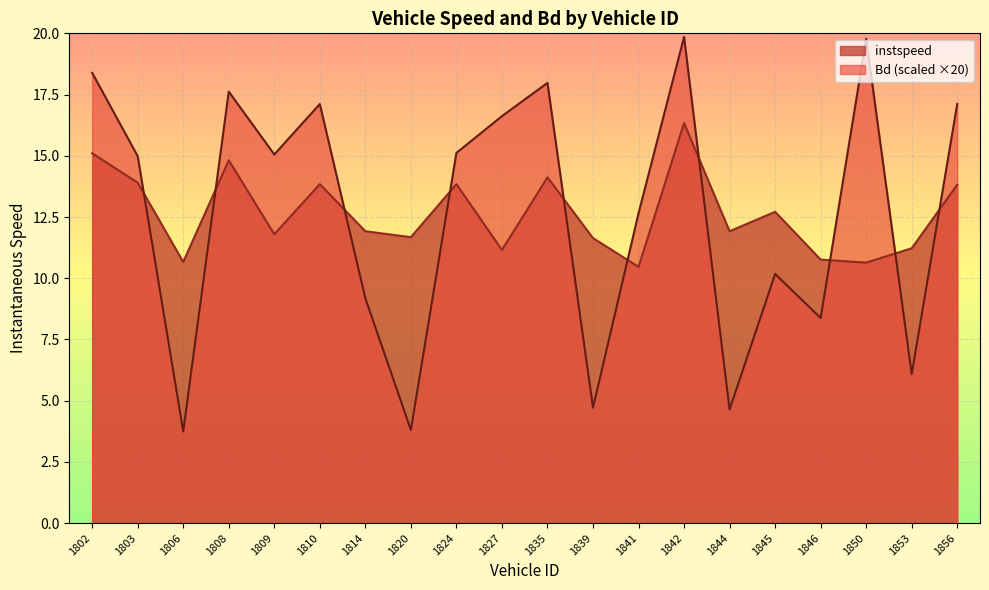

What is the maximum value shown in the chart?

19.9